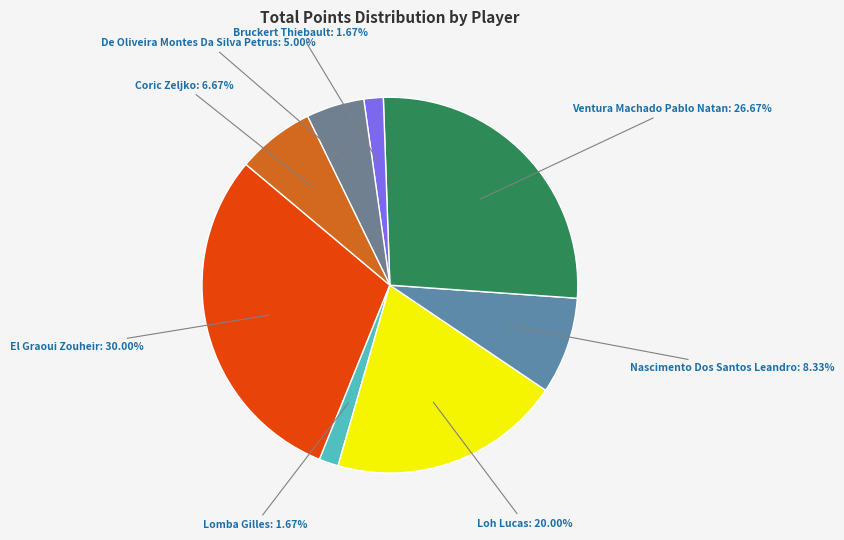

How many slices are in this pie chart?

8